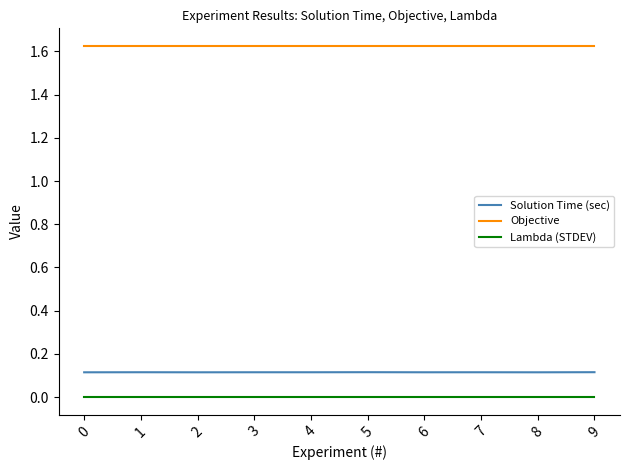

True or false: Lambda (STDEV) and Solution Time (sec) intersect in this chart.

False